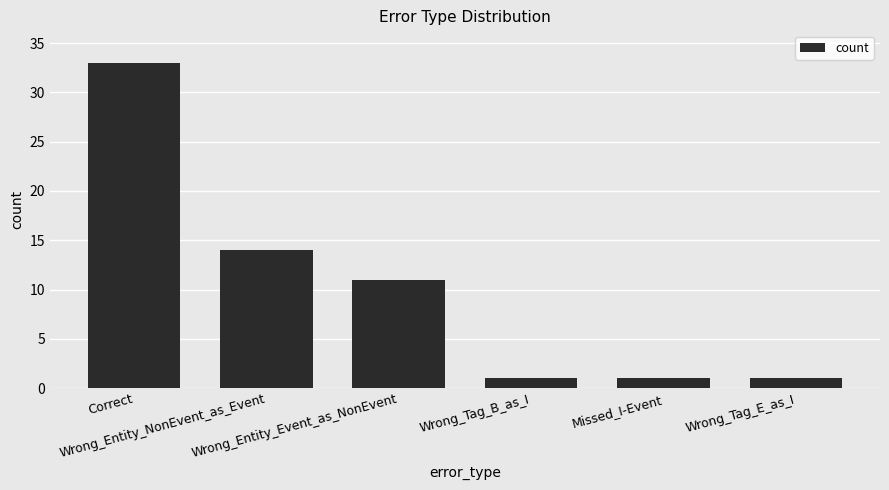

Reading right to left, extract all data points from this chart.

Wrong_Tag_E_as_I=1	Missed_I-Event=1	Wrong_Tag_B_as_I=1	Wrong_Entity_Event_as_NonEvent=11	Wrong_Entity_NonEvent_as_Event=14	Correct=33